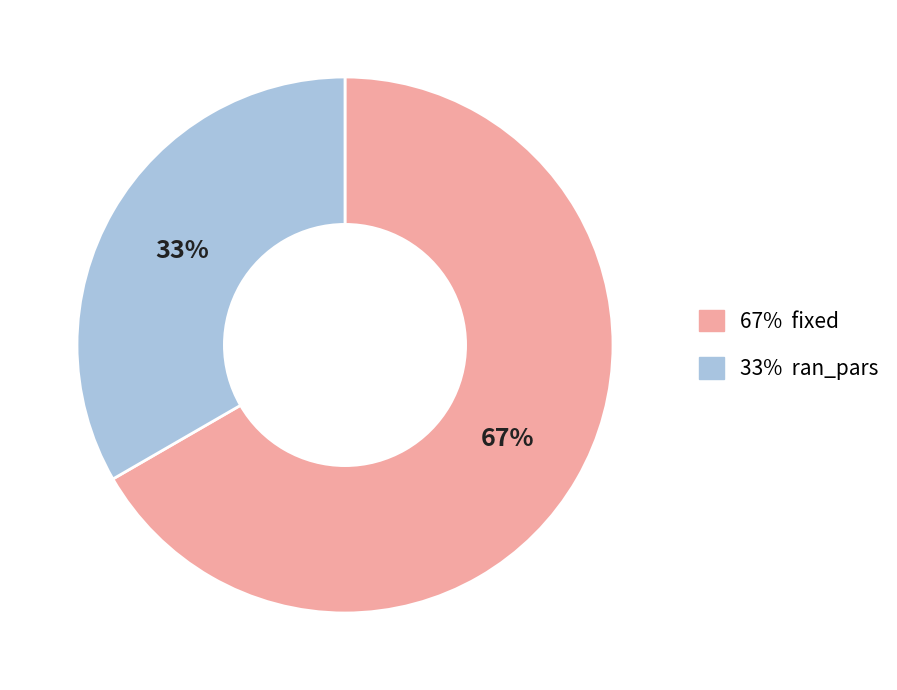

To the nearest percent, what is the average slice percentage?

50%